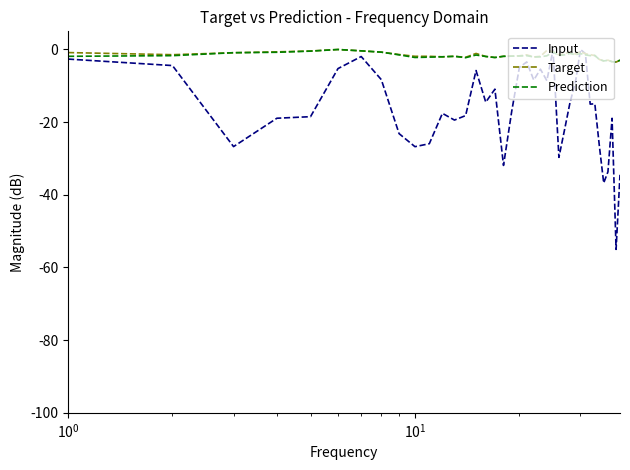

What is the lowest value of the Prediction series?

-3.5